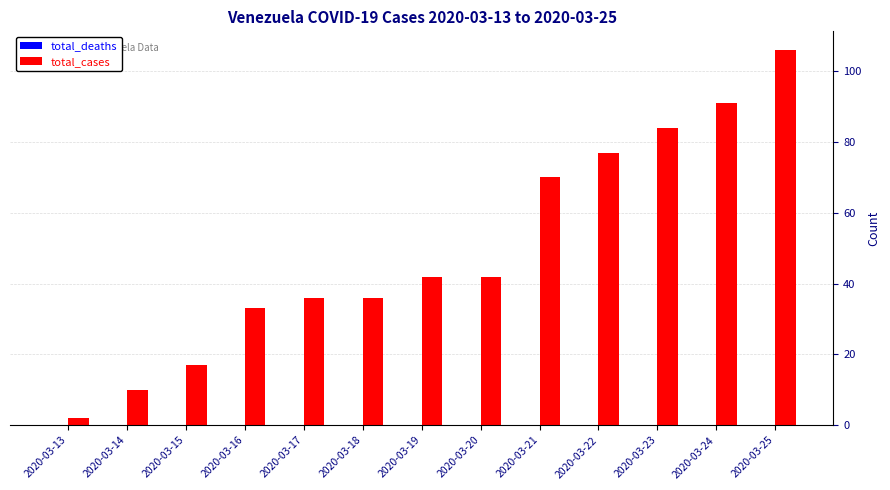

What is the ratio of the value at 2020-03-24 to the value at 2020-03-23?

1.1